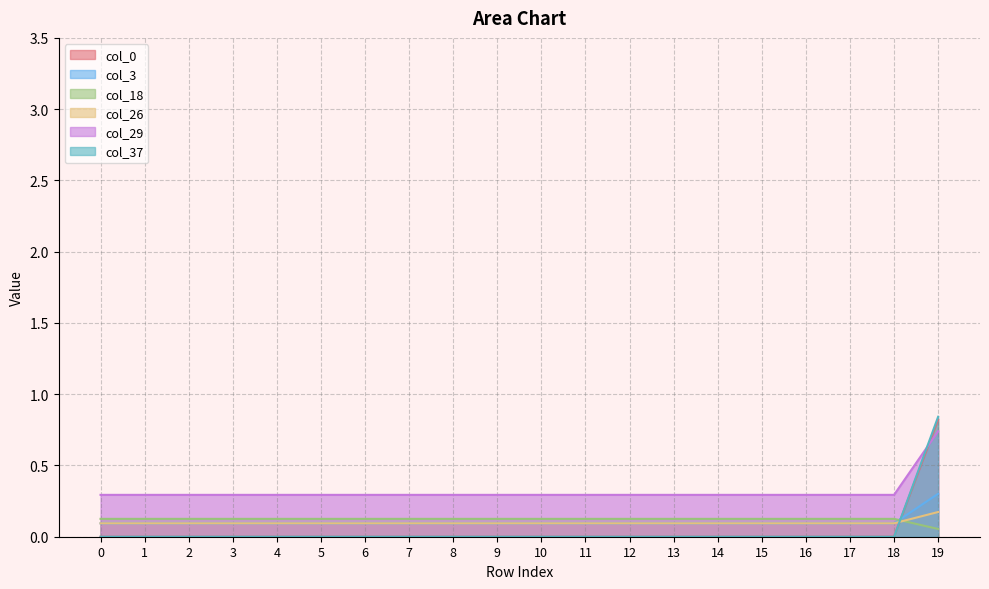

True or false: col_3 and col_0 cross at least once.

True